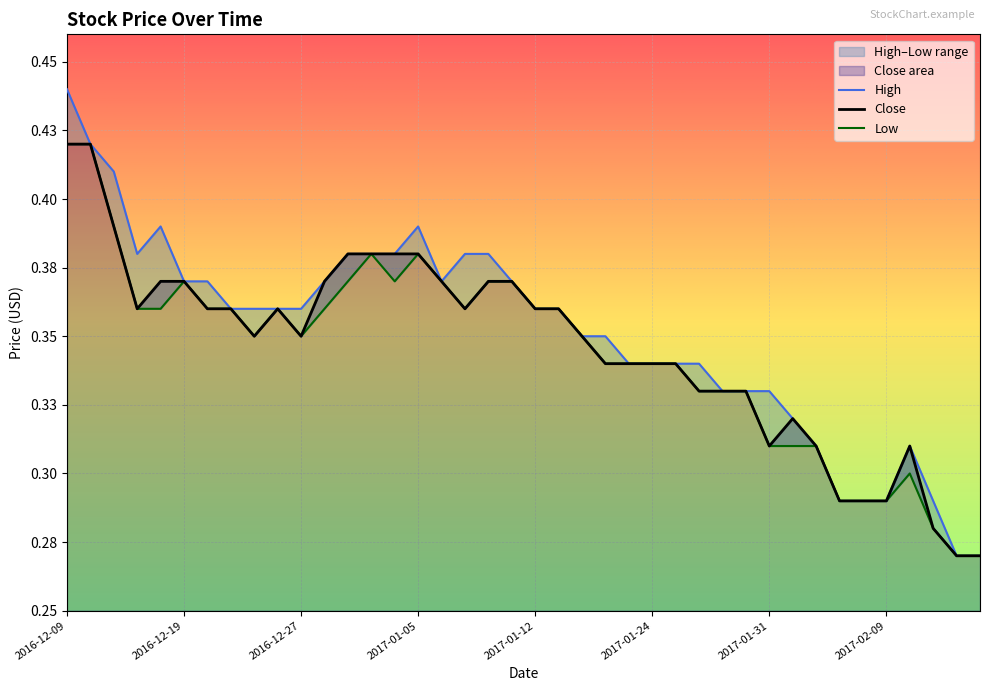

How many Low values are between 0 and 1?

40